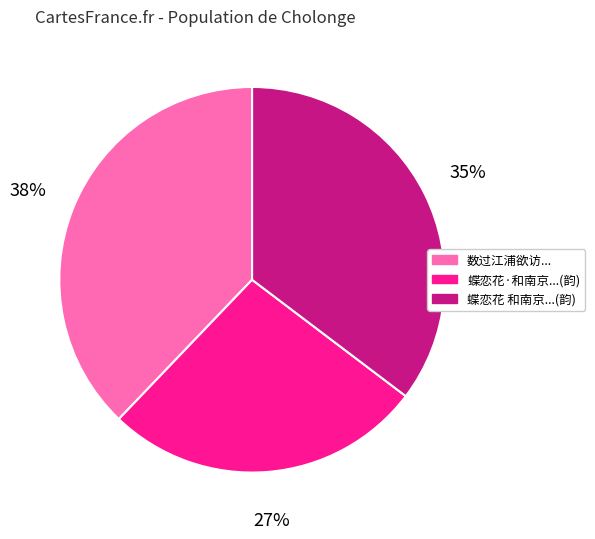

How many segments does this pie chart have?

3